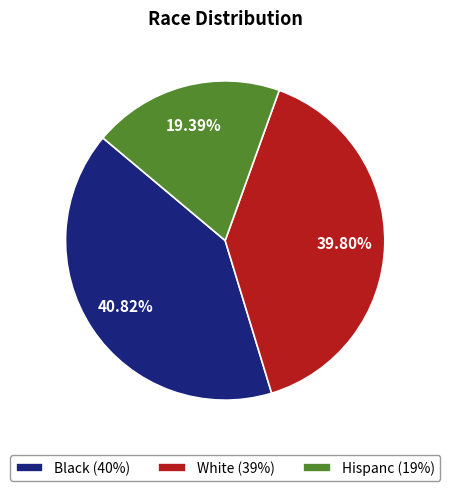

To the nearest percent, what percentage of the pie is Black?

41%